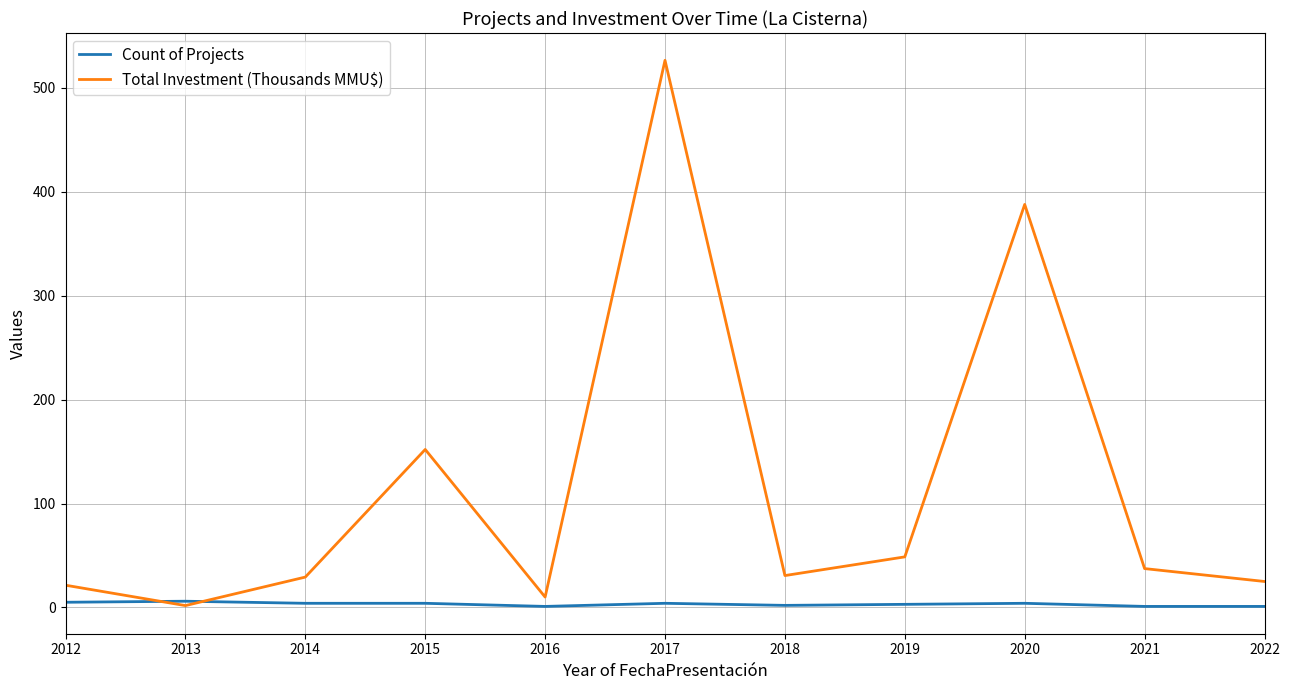

What is the difference between the maximum and minimum values in the Total Investment (Thousands MMU$) series?

524.8